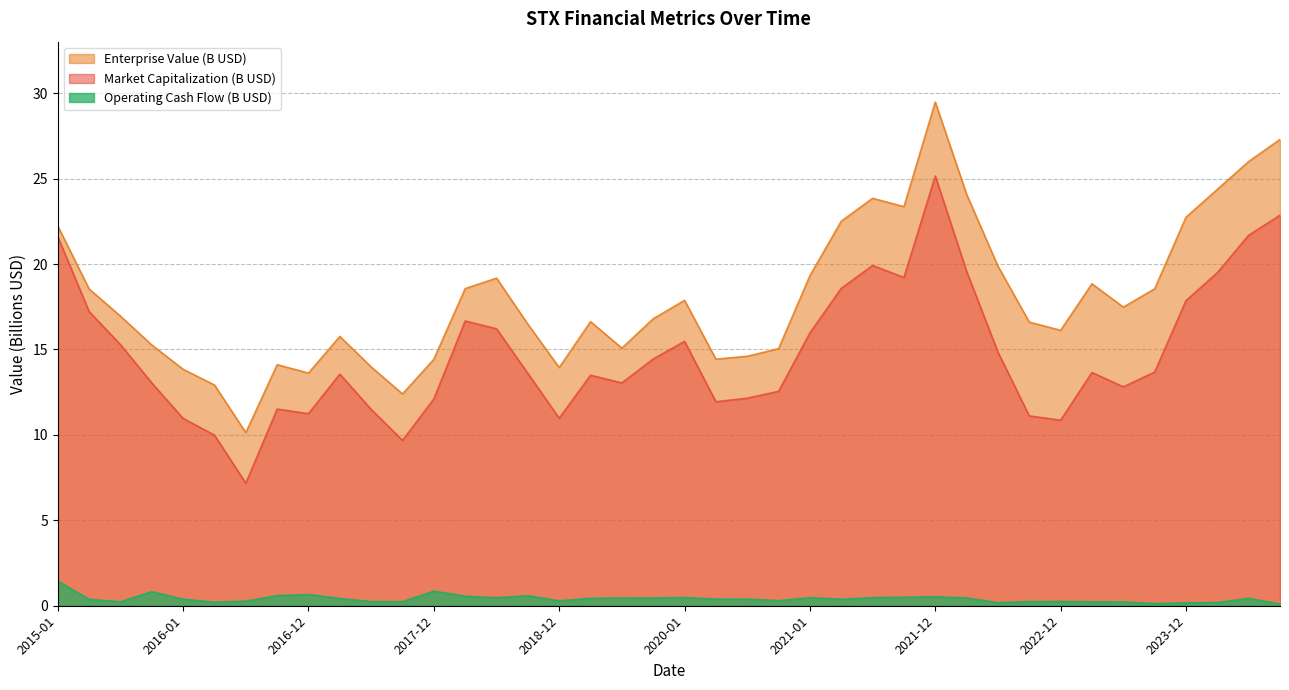

What is the label of the 7th point from the right?

2023-03-31